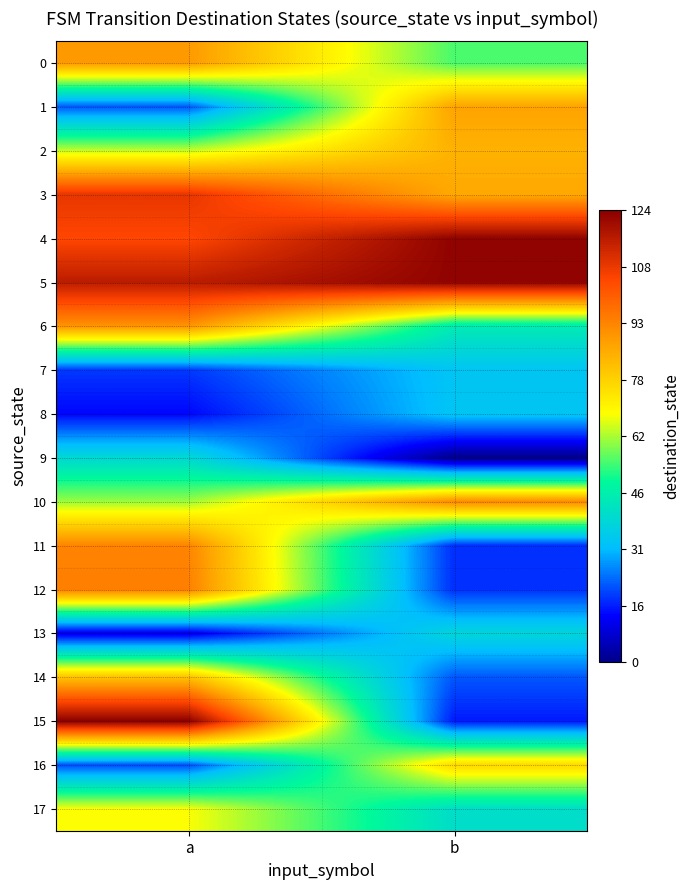

What is the total value across all series at a?

1215